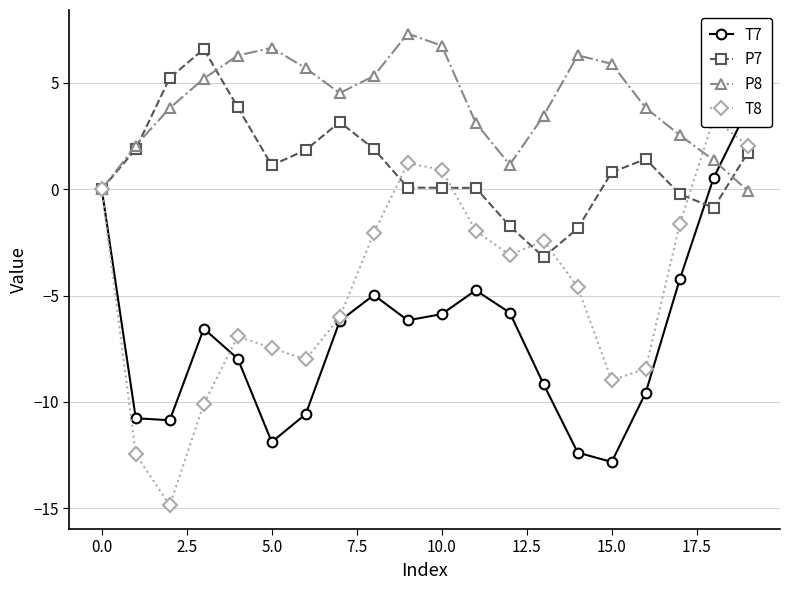

How many positive values does the P7 series have?

14